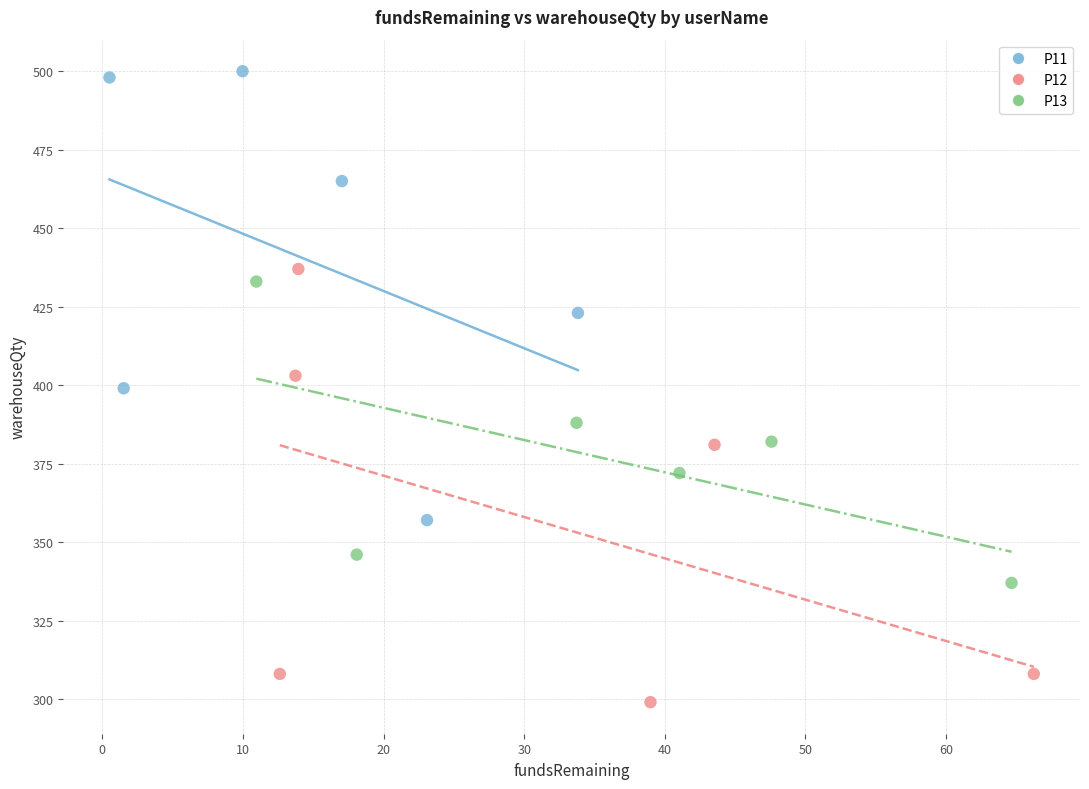

Which series has the largest Y range (max minus min)?

P11